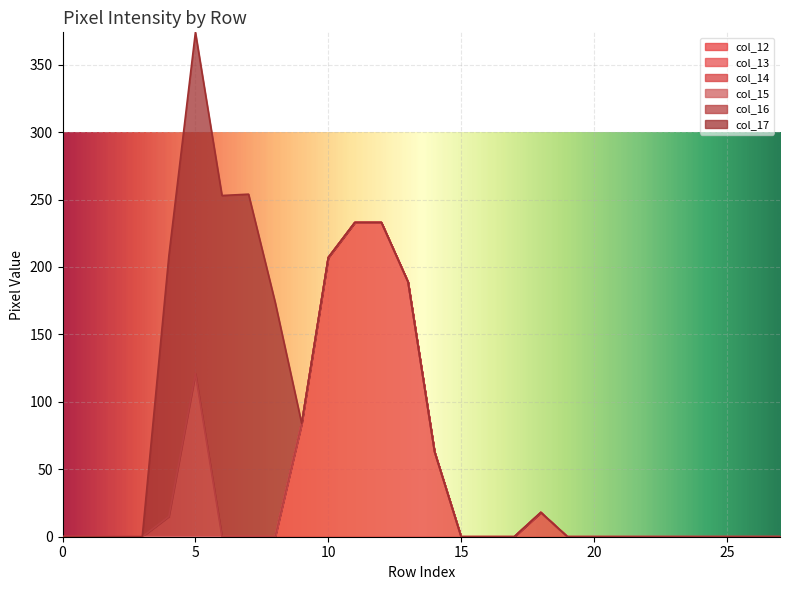

How many lines are shown in the chart?

6